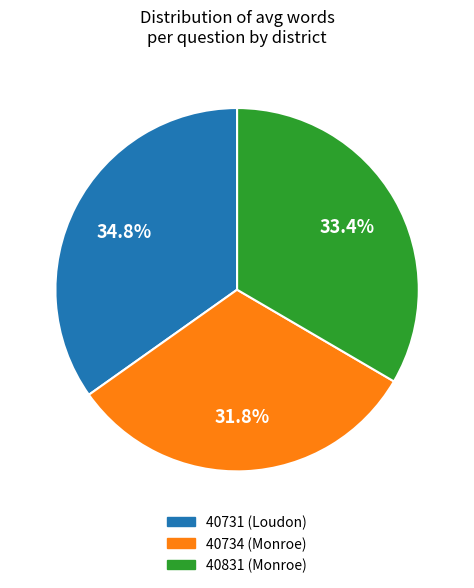

Which category has the smallest portion of the pie?

40734 (Monroe)